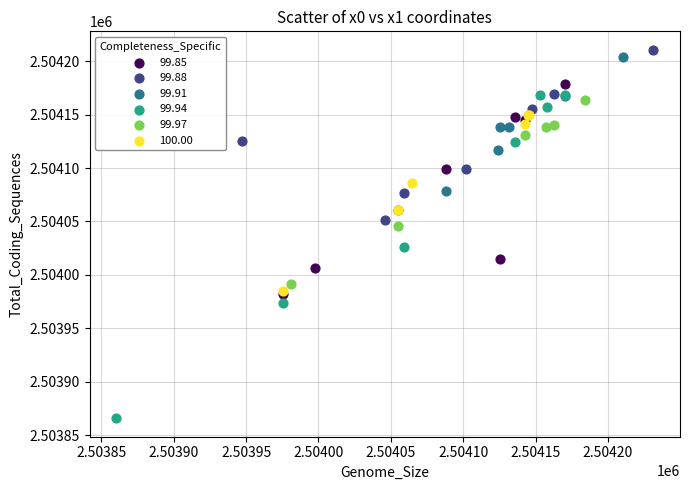

Which series has the widest spread of Y values?

99.94